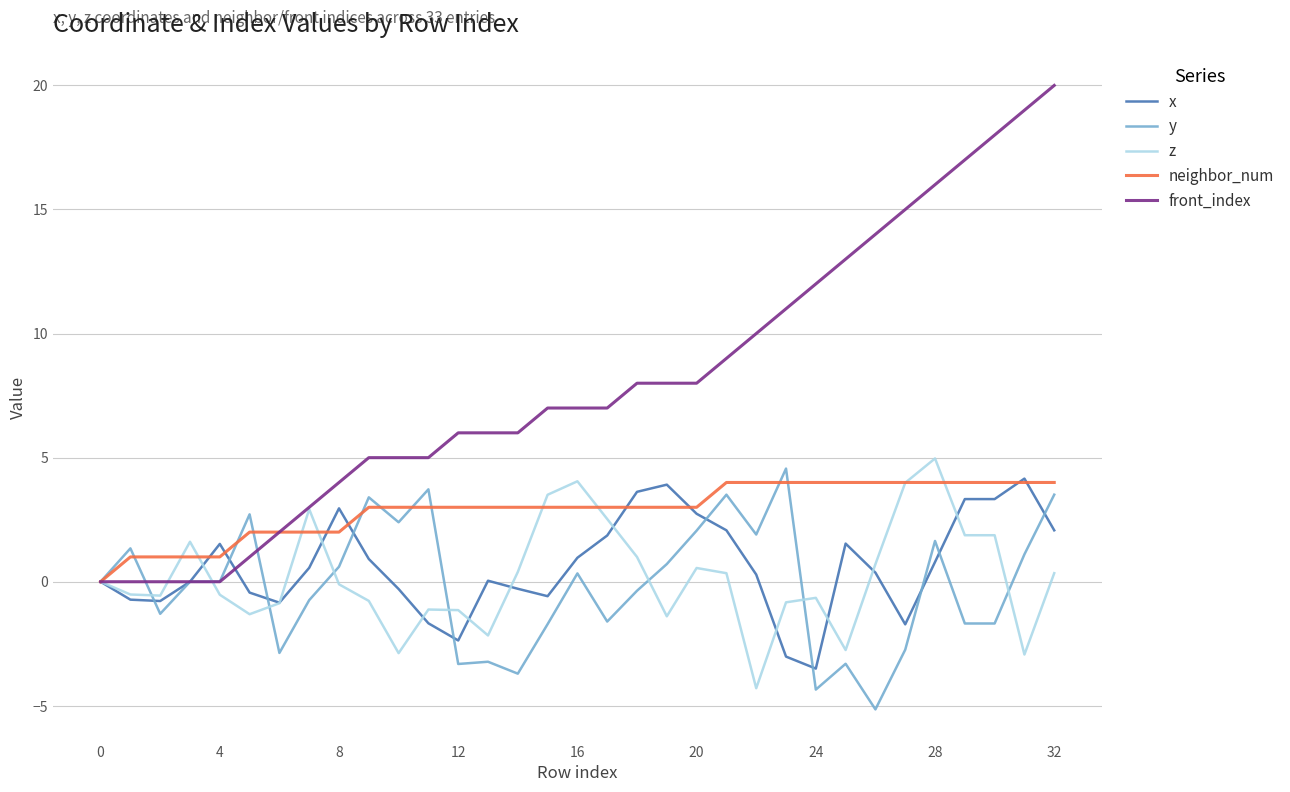

Which series has the largest total across all categories?

front_index